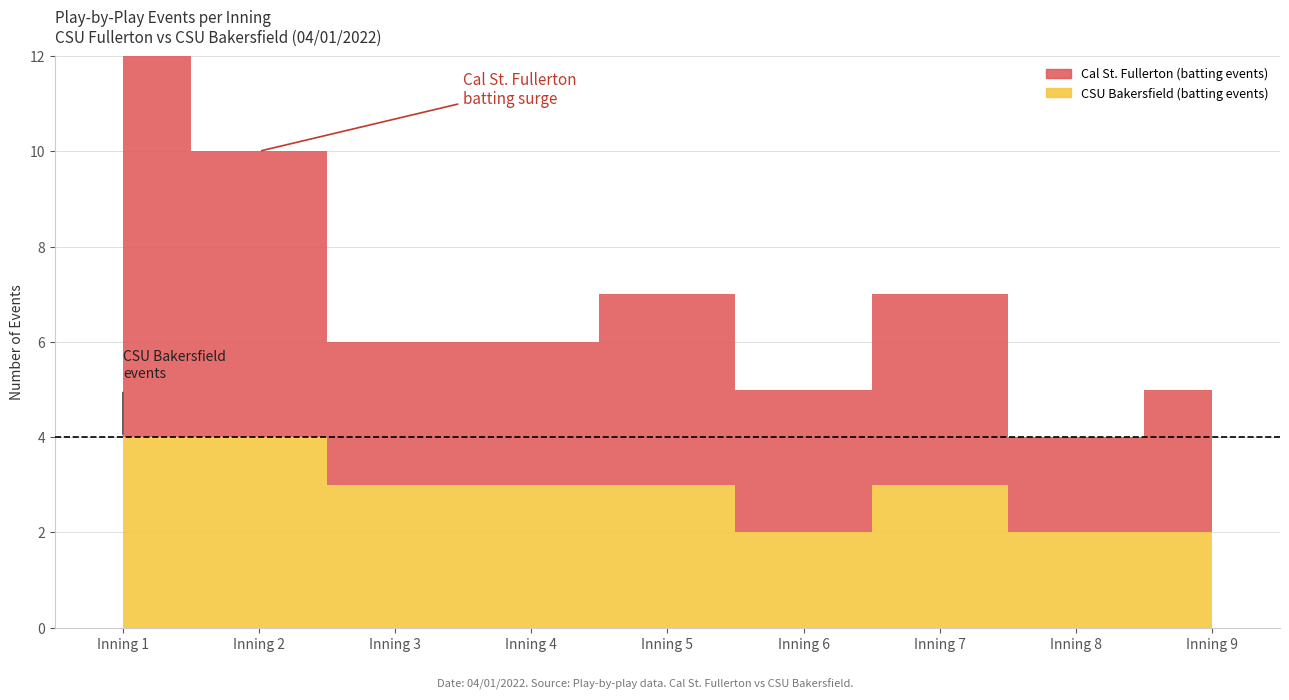

What is the difference between the highest and lowest values at Inning 6?

1